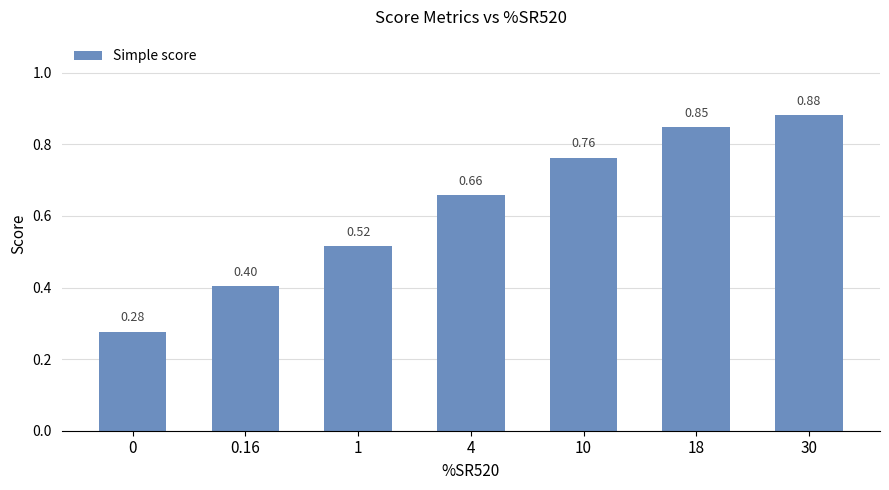

What is the difference between the second highest and second lowest values?

0.4